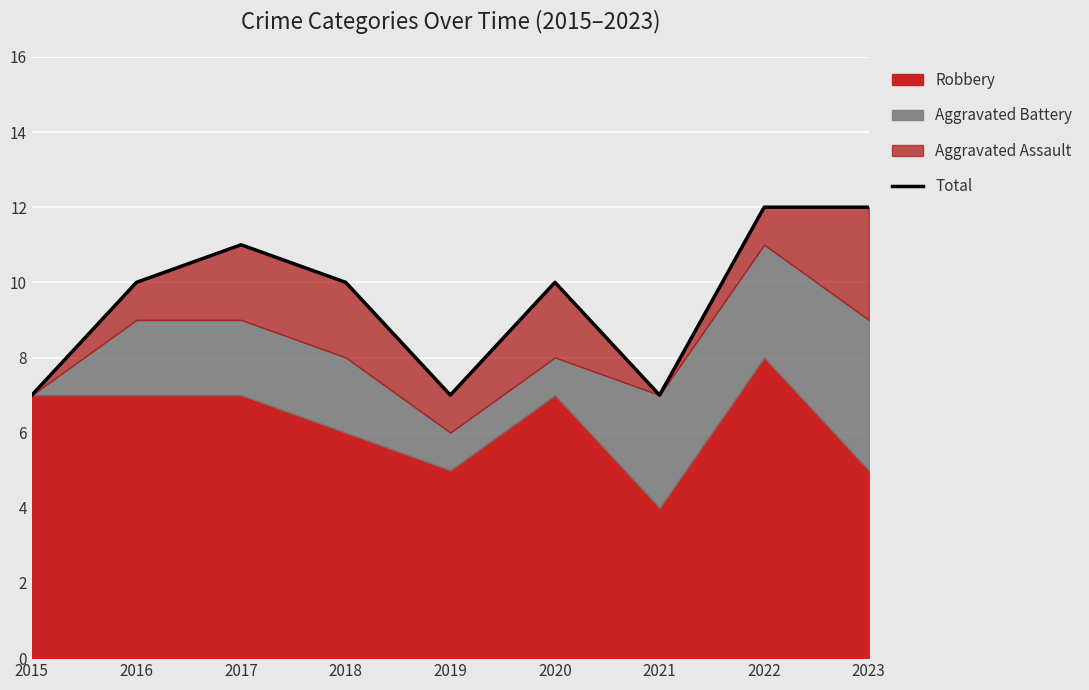

How many lines are shown in the chart?

1